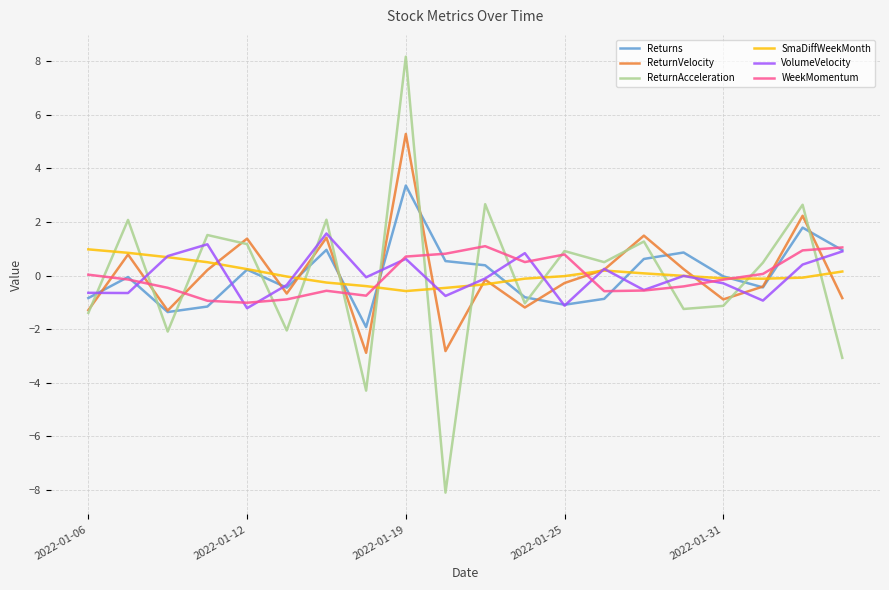

True or false: WeekMomentum and ReturnVelocity cross at least once.

True